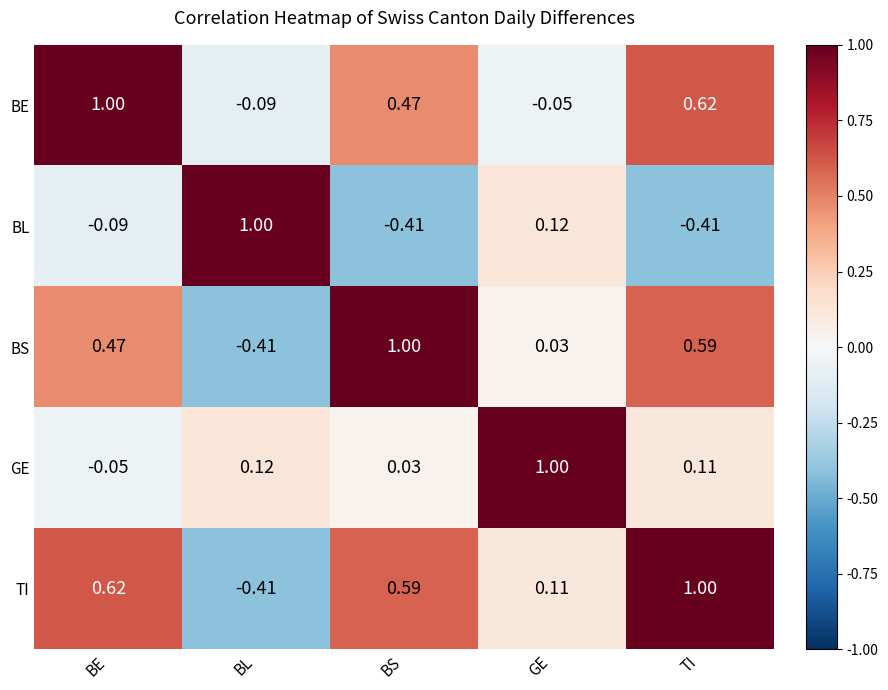

At which label is TI closest to 0?

GE